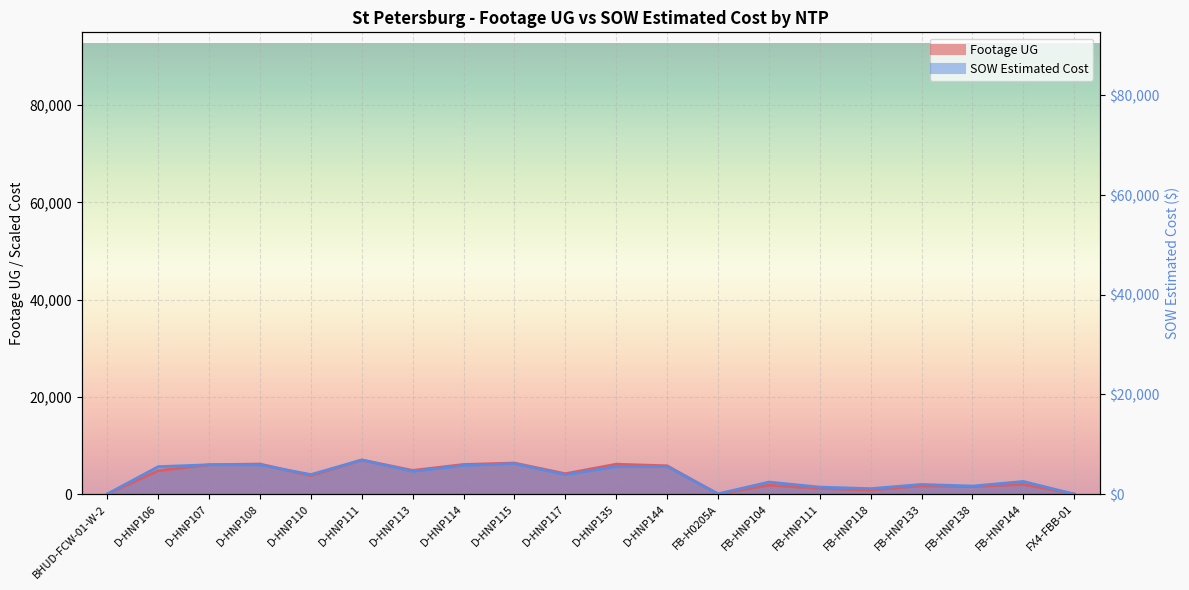

Where does the SOW Estimated Cost series first go above 4018?

D-HNP106